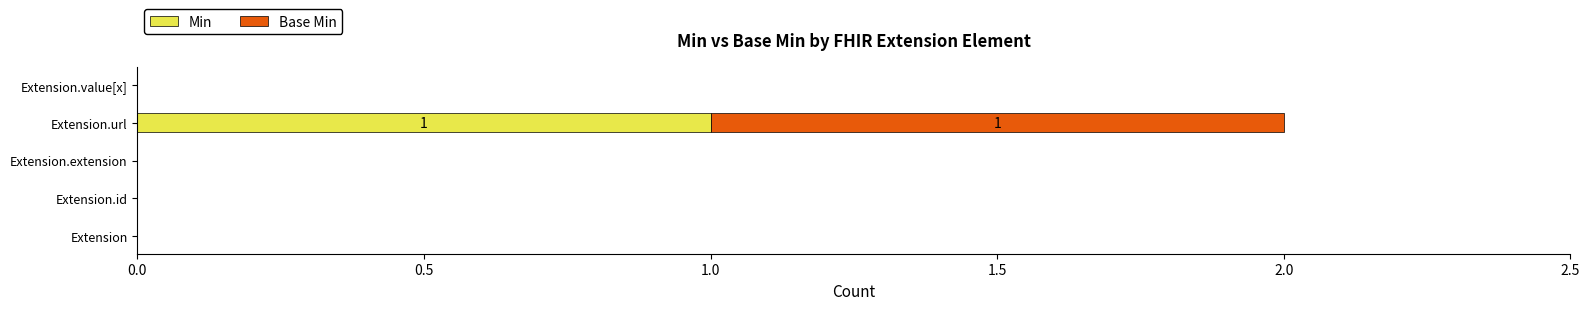

At which label does Min reach its peak?

Extension.url